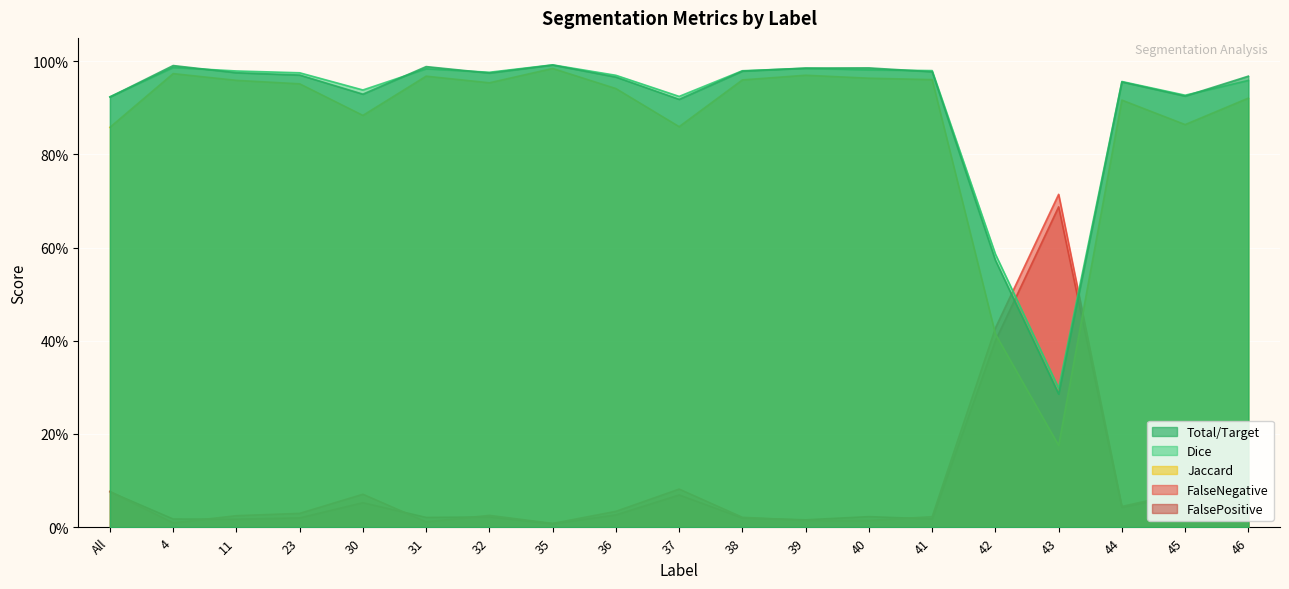

Count the number of data series in this chart.

5